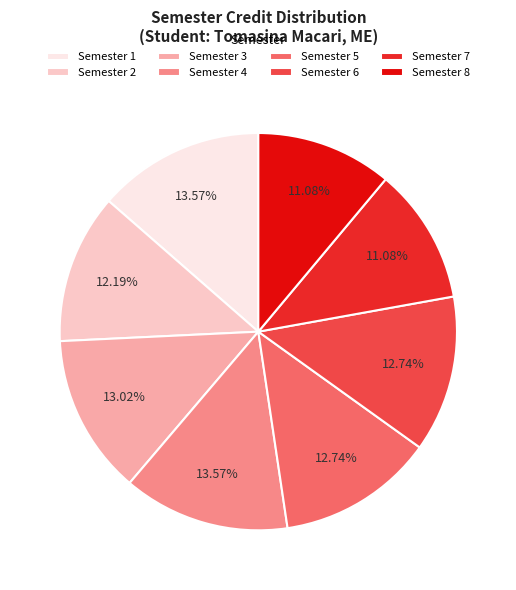

Does any single category account for the majority?

No